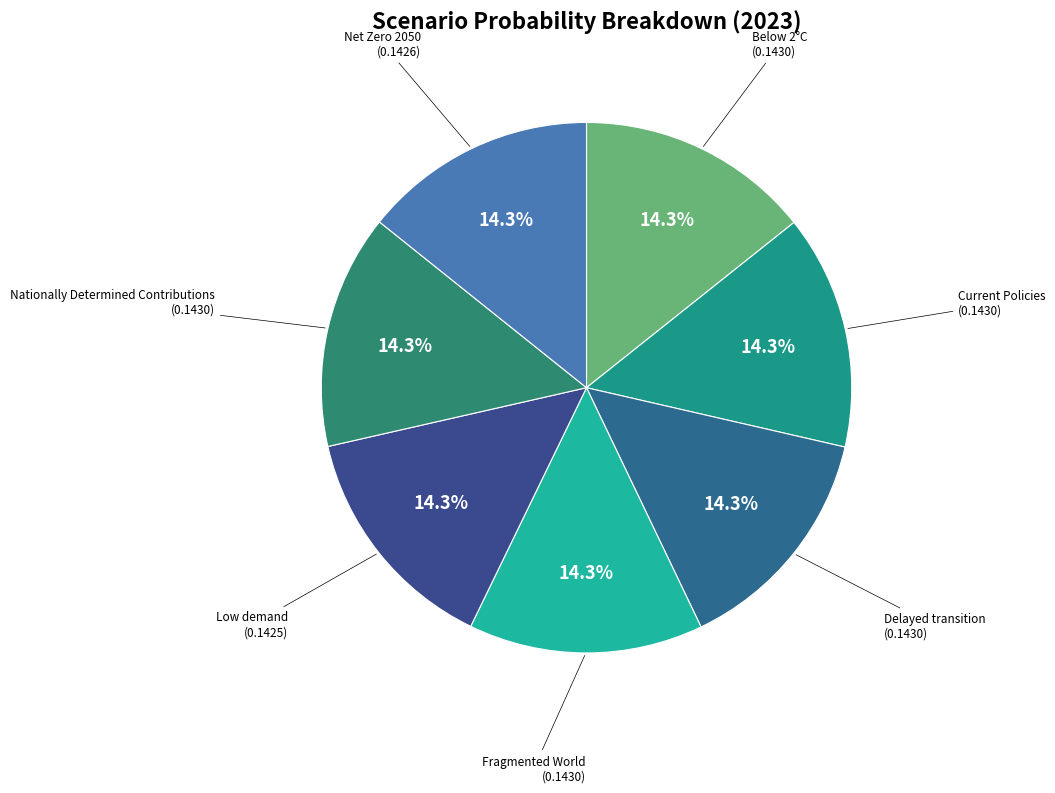

Count the number of slices in the pie.

7